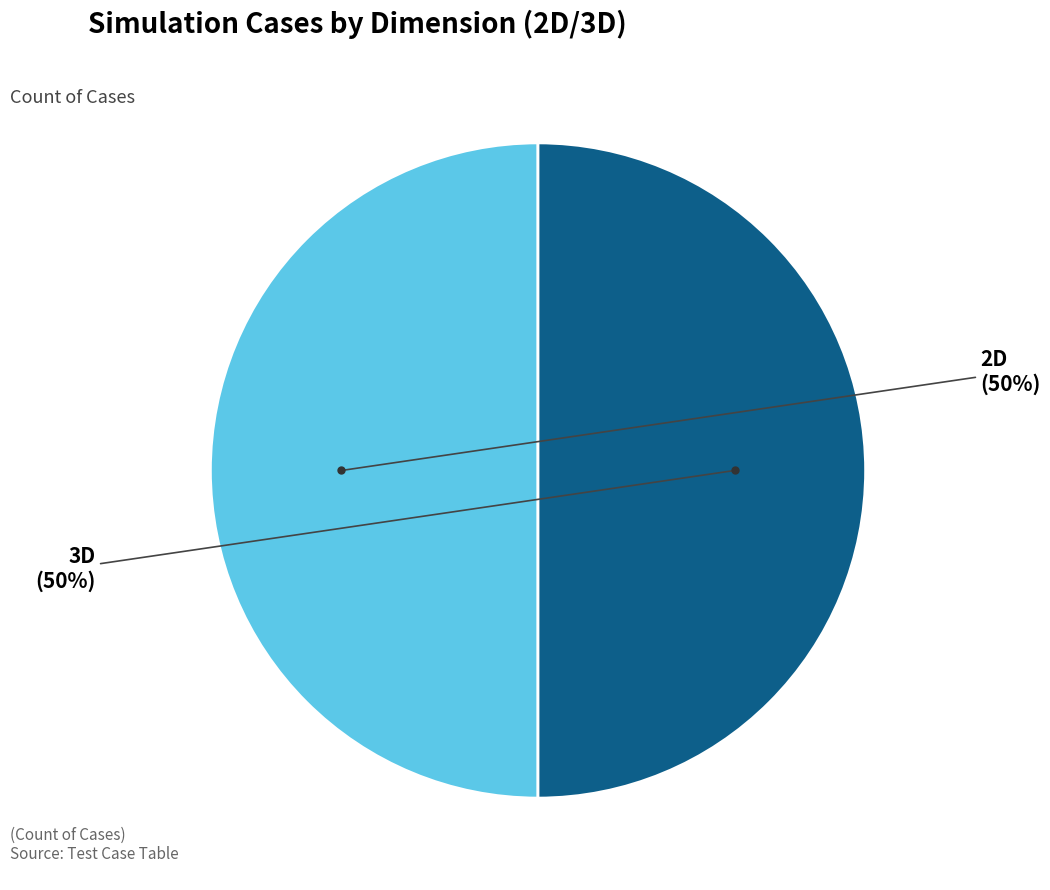

To the nearest percent, what is the average slice percentage?

50%